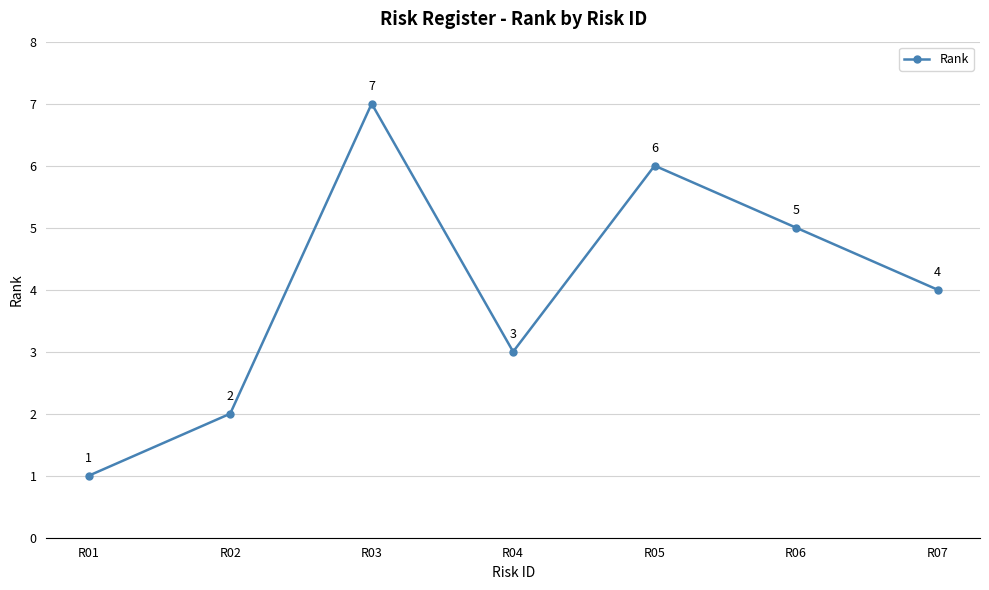

How many series are shown in this chart?

1